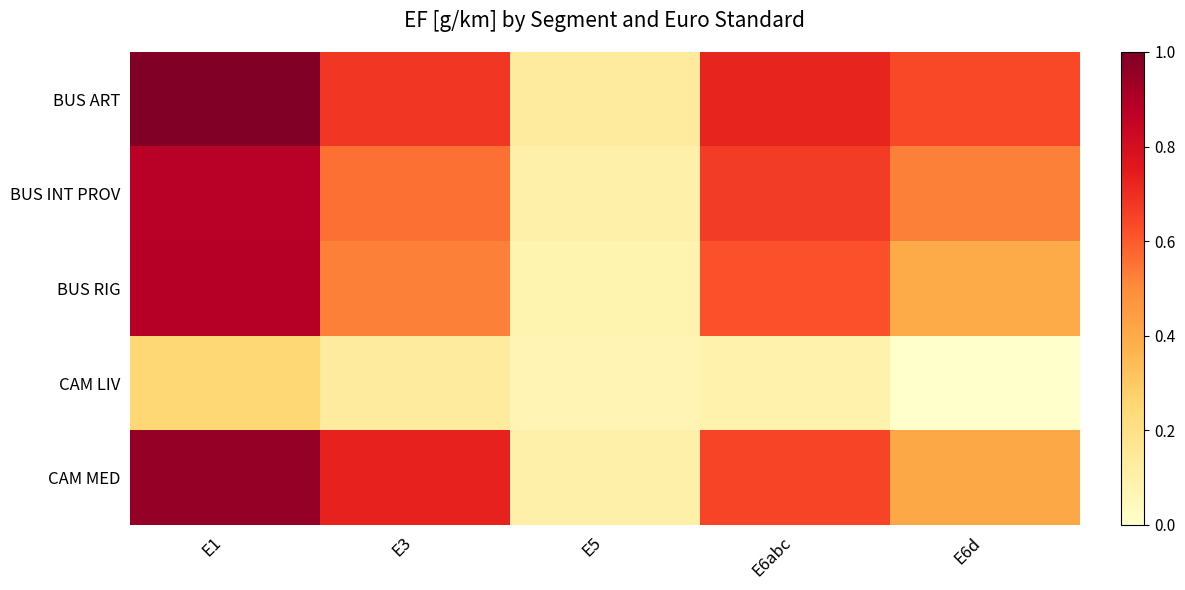

What is the spread (max minus min) of values at E1?

0.7